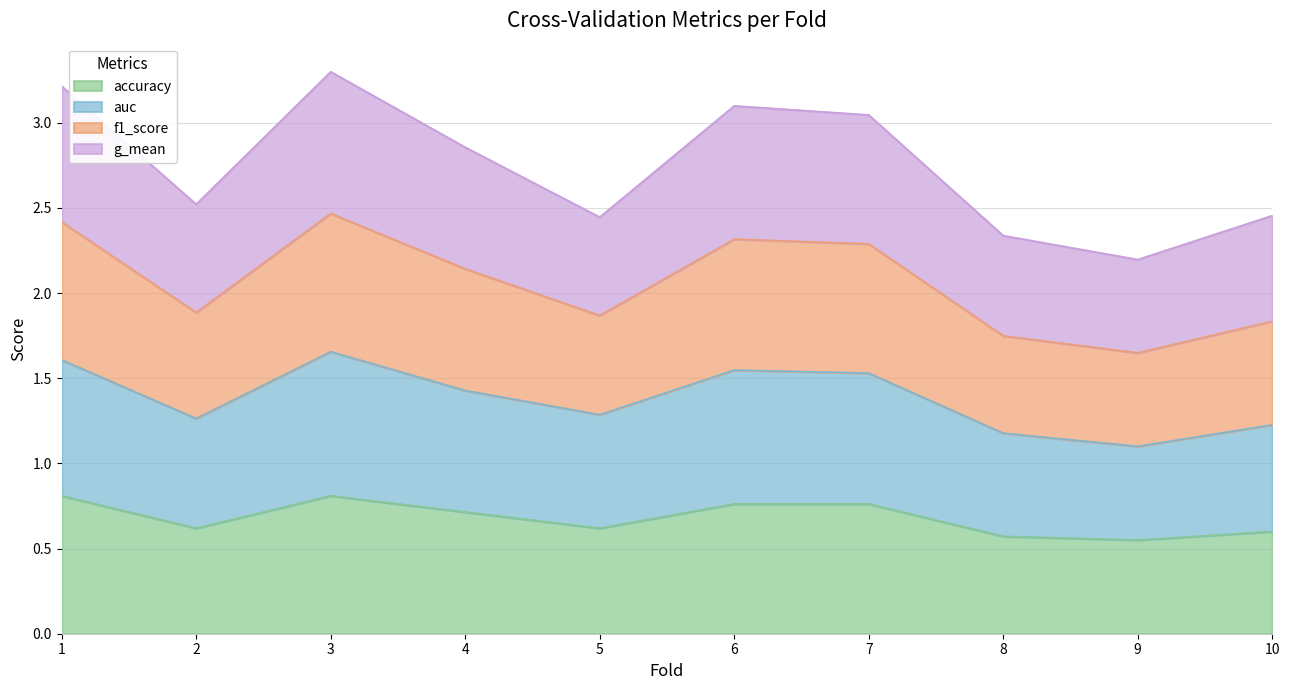

How many series are shown in this chart?

4